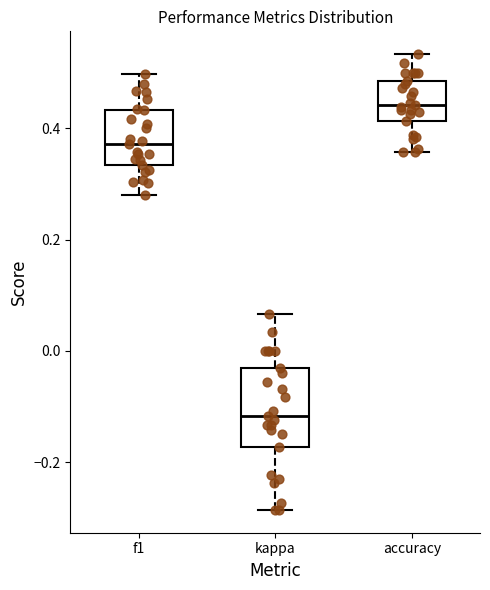

Reading left to right, transcribe this box plot: for each box, give where its median line is, the range the box spans, and where its two whiskers end, as read against the y-axis. The values are not printed on the chart, so give them approximately, as read against the axis.

f1: median 0.38, box 0.34 to 0.44, whiskers 0.28 to 0.50
kappa: median -0.12, box -0.18 to -0.04, whiskers -0.28 to 0.06
accuracy: median 0.44, box 0.42 to 0.48, whiskers 0.36 to 0.54